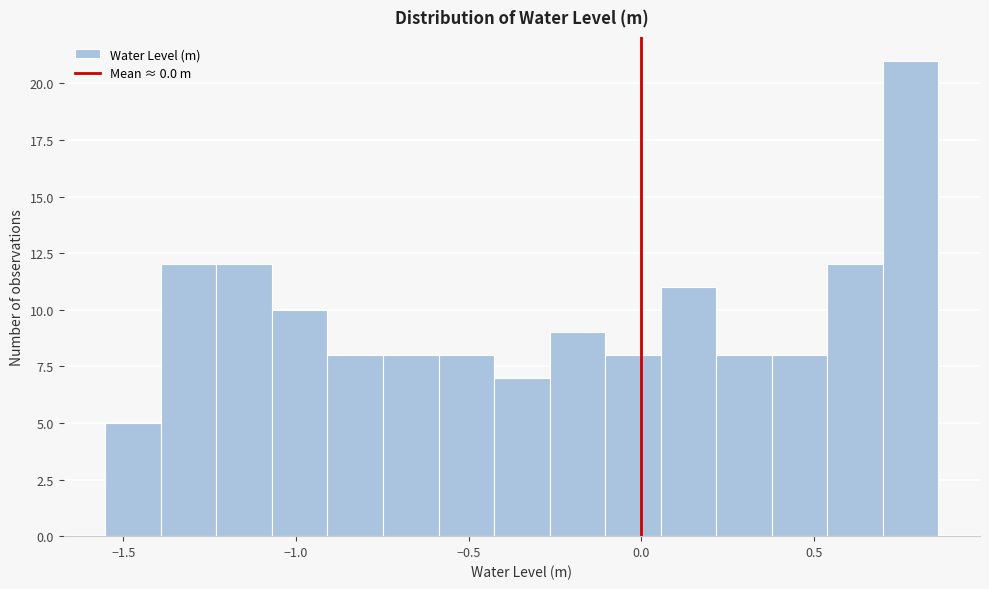

Around what value on the x-axis is the tallest bar? Give the approximate position of its centre, as read against the axis.

0.80